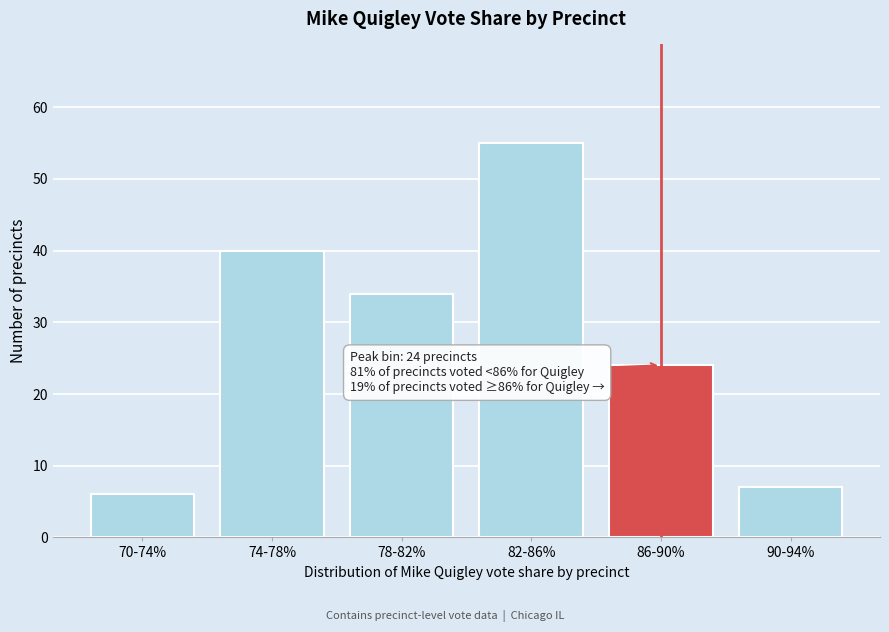

Reading left to right, what are all the values shown in this chart?

6	40	34	55	24	7